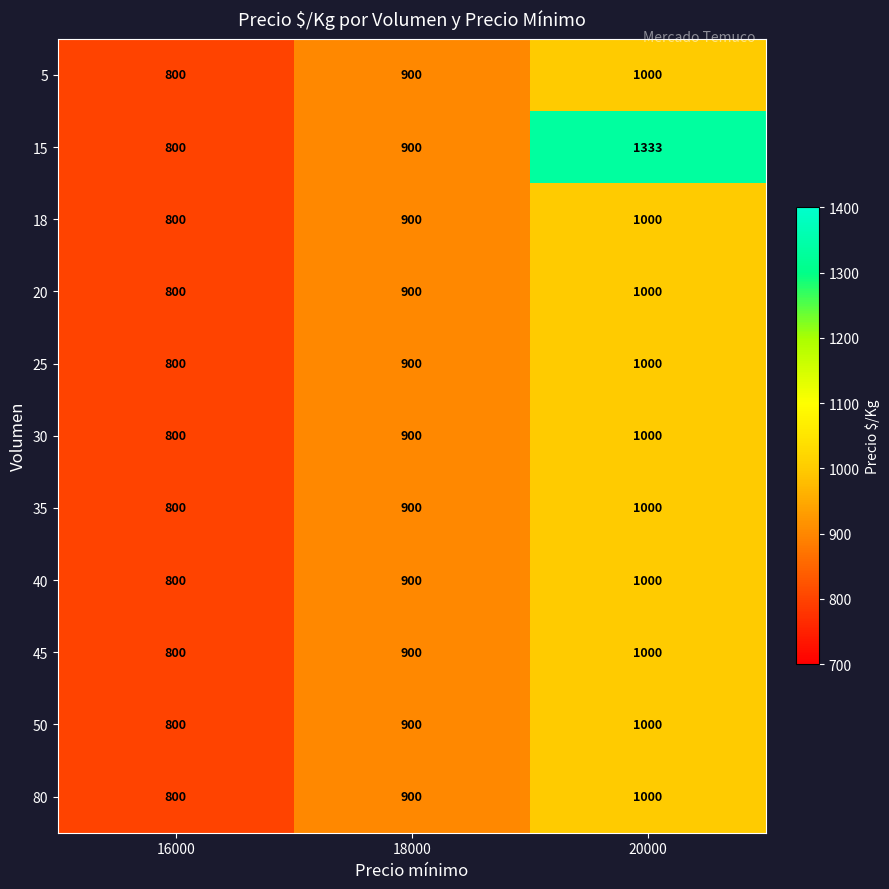

What is the difference between the second highest and minimum values in the 50 series?

100